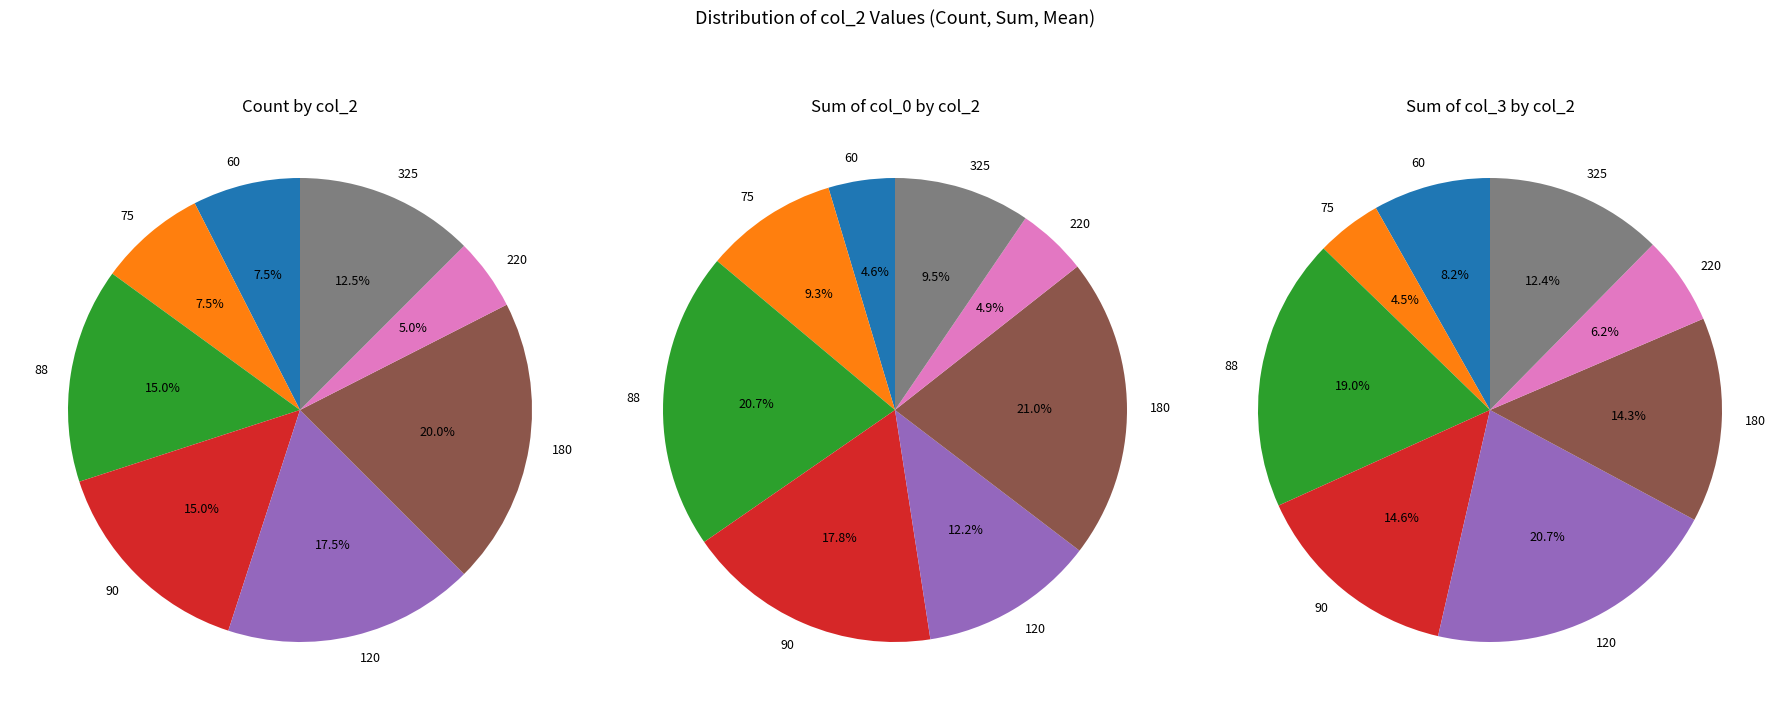

To the nearest percent, what is the average slice percentage?

12%